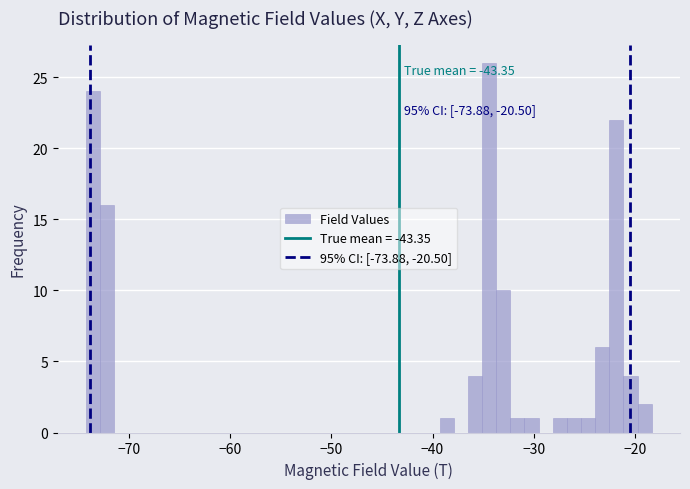

Read against the x-axis, roughly where is the centre of the tallest bar?

-34